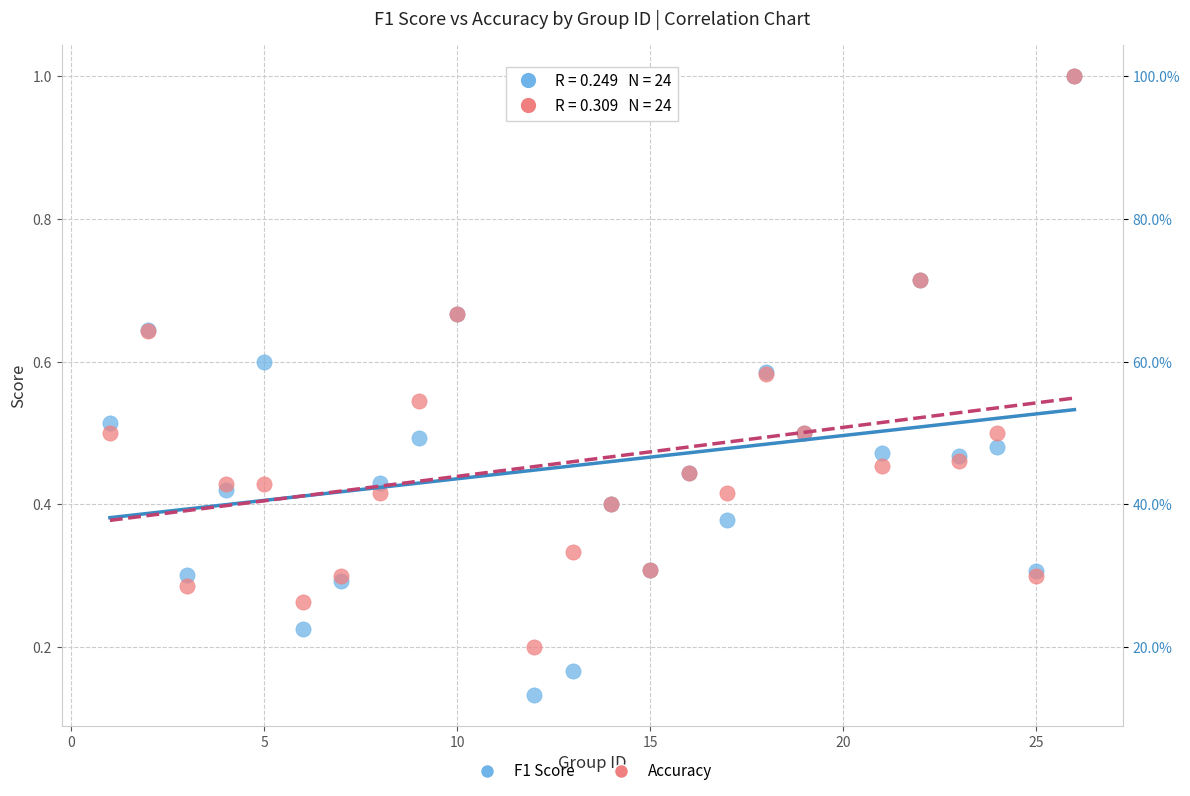

Which series has the widest spread of Y values?

F1 Score